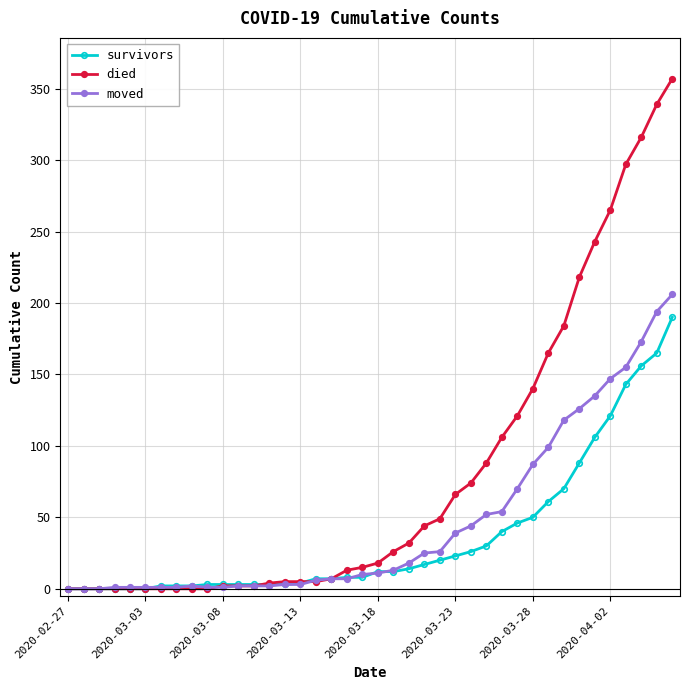

Rank the series by their maximum value, from highest to lowest.

died, moved, survivors